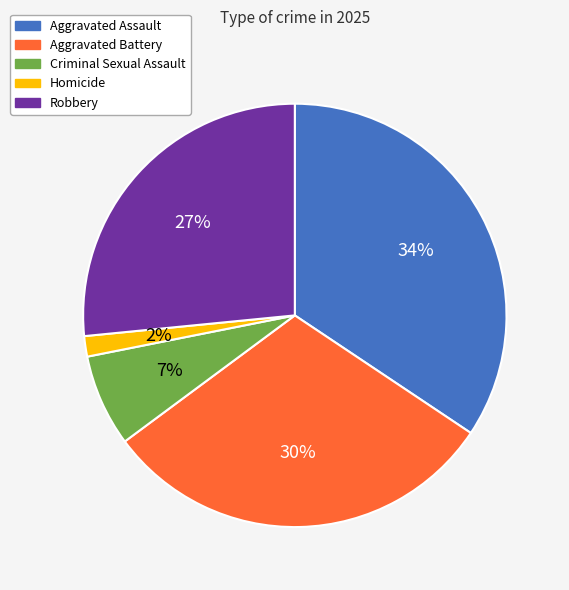

Between Aggravated Assault and Robbery, which is larger?

Aggravated Assault